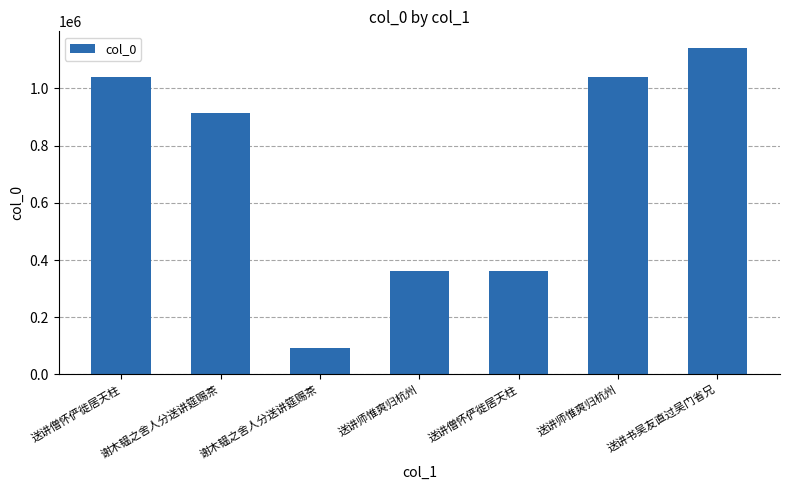

Reading left to right, transcribe all the data shown in this chart.

送讲僧怀俨徙居天柱=1040242	谢木韫之舍人分送讲筵赐茶=915792	谢木韫之舍人分送讲筵赐茶=93905	送讲师惟爽归杭州=361303	送讲僧怀俨徙居天柱=361410	送讲师惟爽归杭州=1040371	送讲书吴友直过吴门省兄=1142518